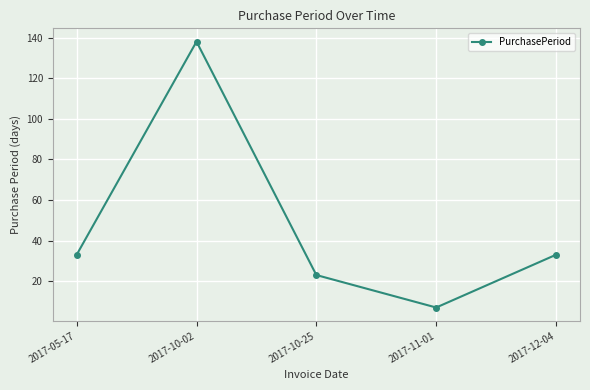

Where is the first local maximum?

2017-10-02